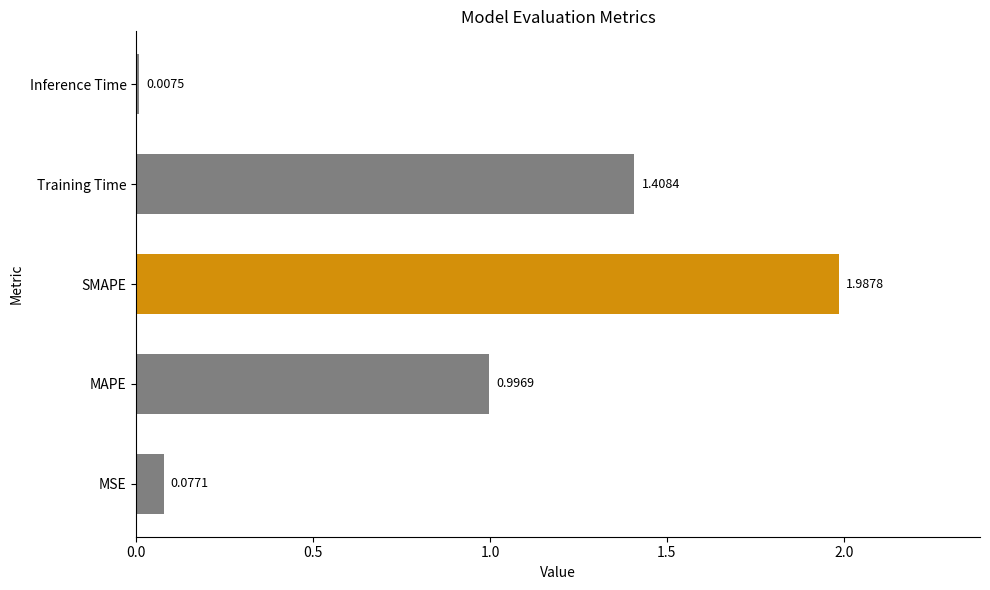

Which category has the lowest value across all series?

Inference Time